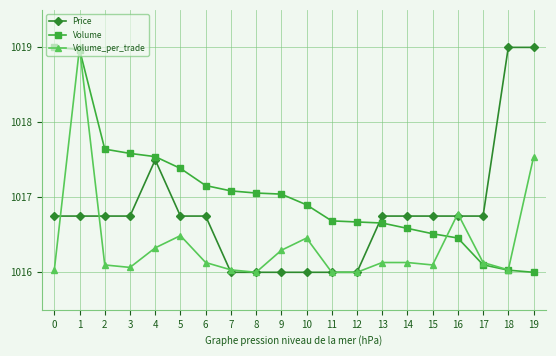

Which series changed the most between 0 and 16?

Volume